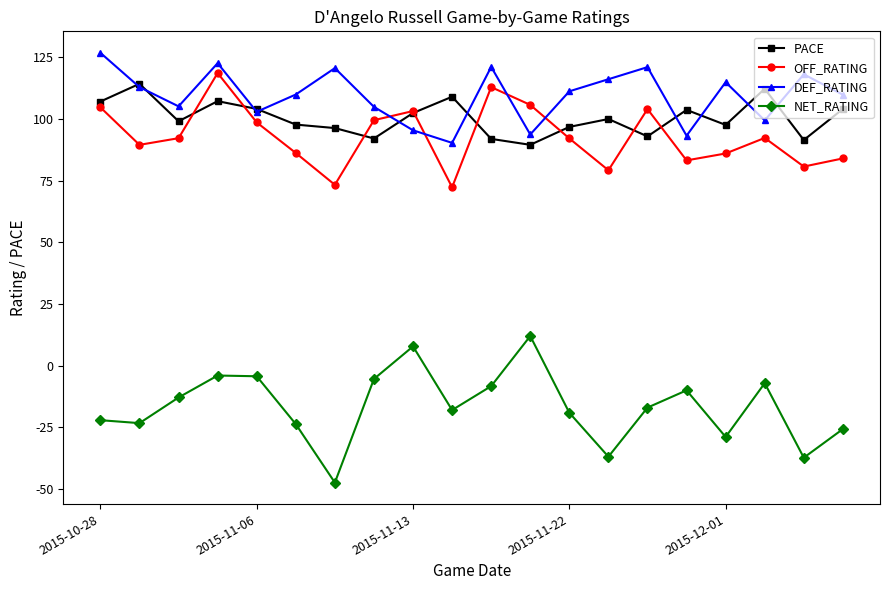

What is the sum of all PACE values?

2009.2